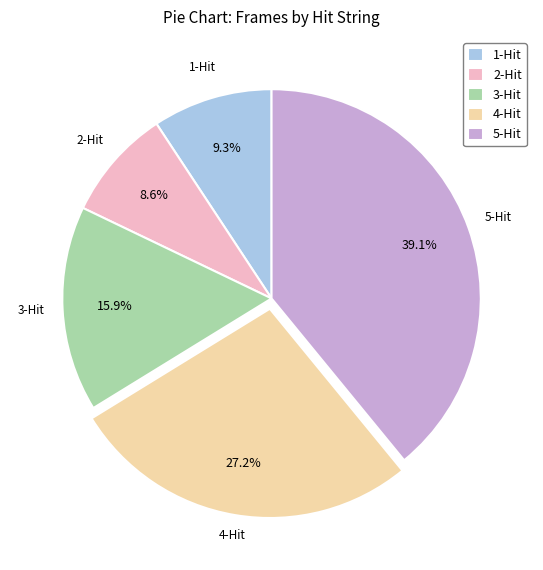

True or false: 3-Hit accounts for 2% of the total.

False